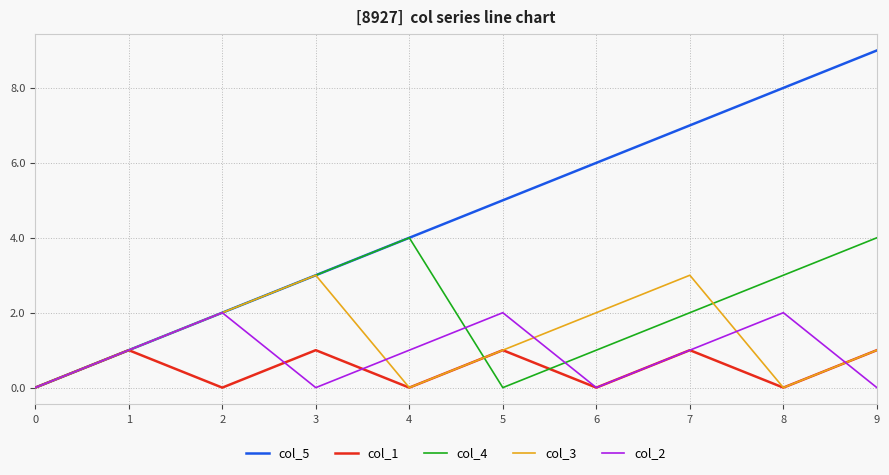

Which series has the largest range (max minus min)?

col_5